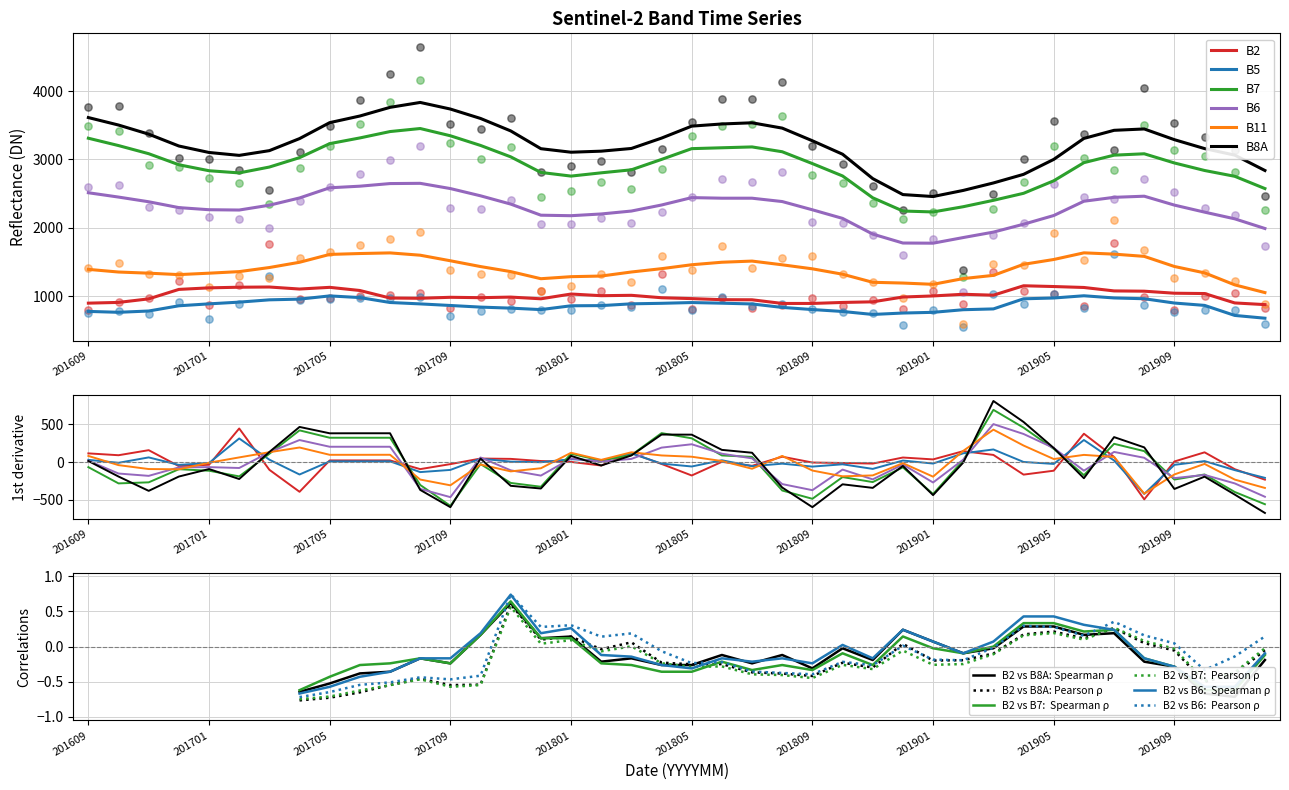

Which series contains the highest Y value?

B8A